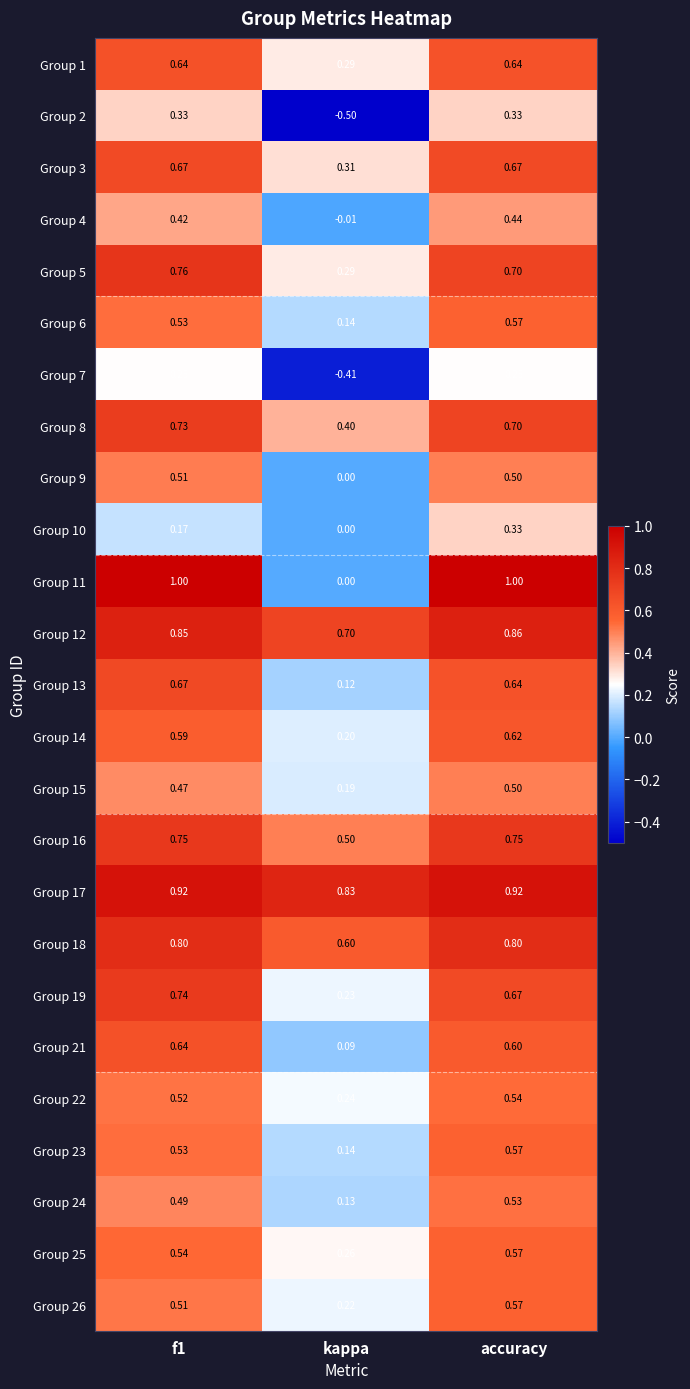

Is the value of Group 5 at kappa greater than the value of Group 10 at f1?

Yes